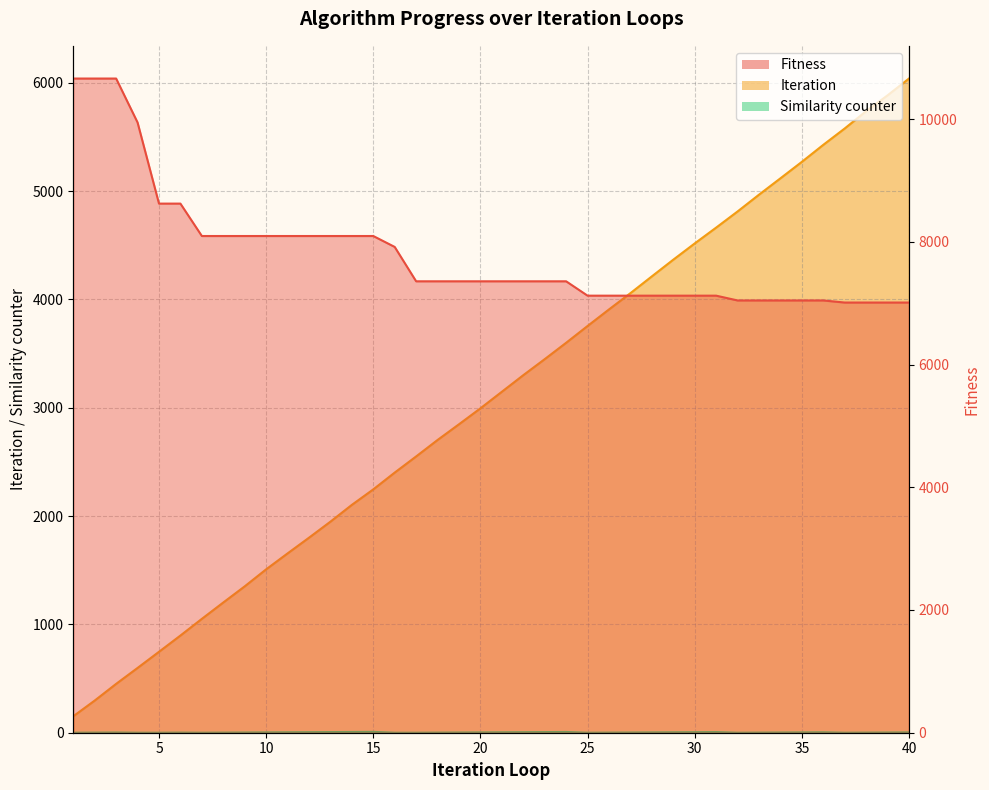

How many lines are shown in the chart?

3